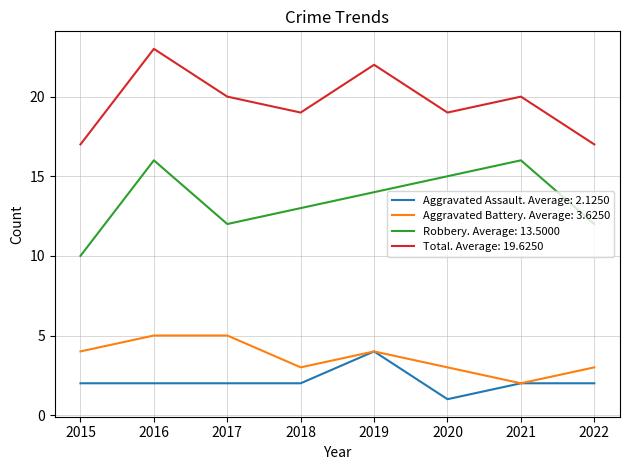

At 2015, list the series in order from largest to smallest.

Total. Average: 19.6250, Robbery. Average: 13.5000, Aggravated Battery. Average: 3.6250, Aggravated Assault. Average: 2.1250